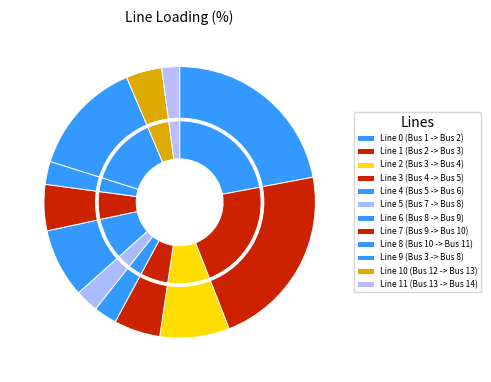

To the nearest percent, what percentage of the pie is Line 10 (Bus 12 -> Bus 13)?

4%